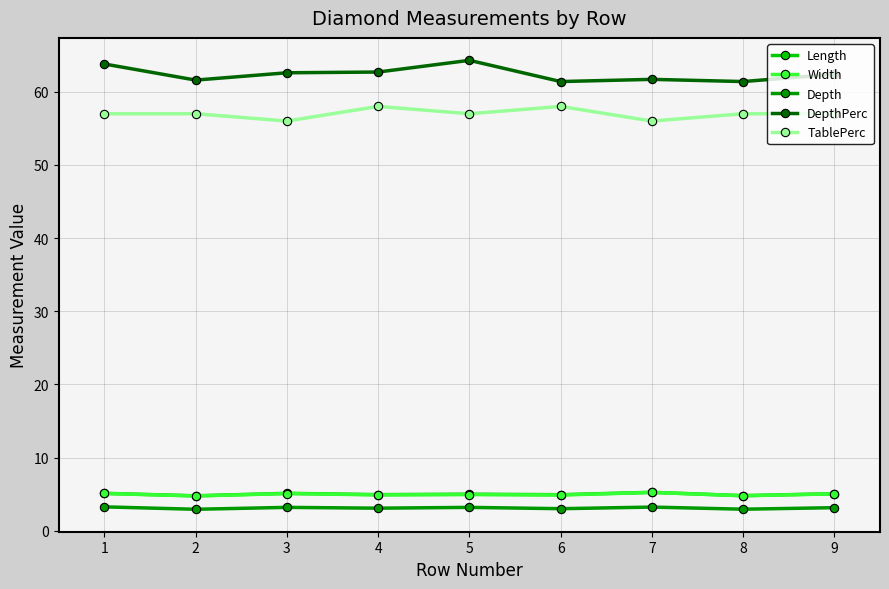

How many distinct data groups are displayed?

5